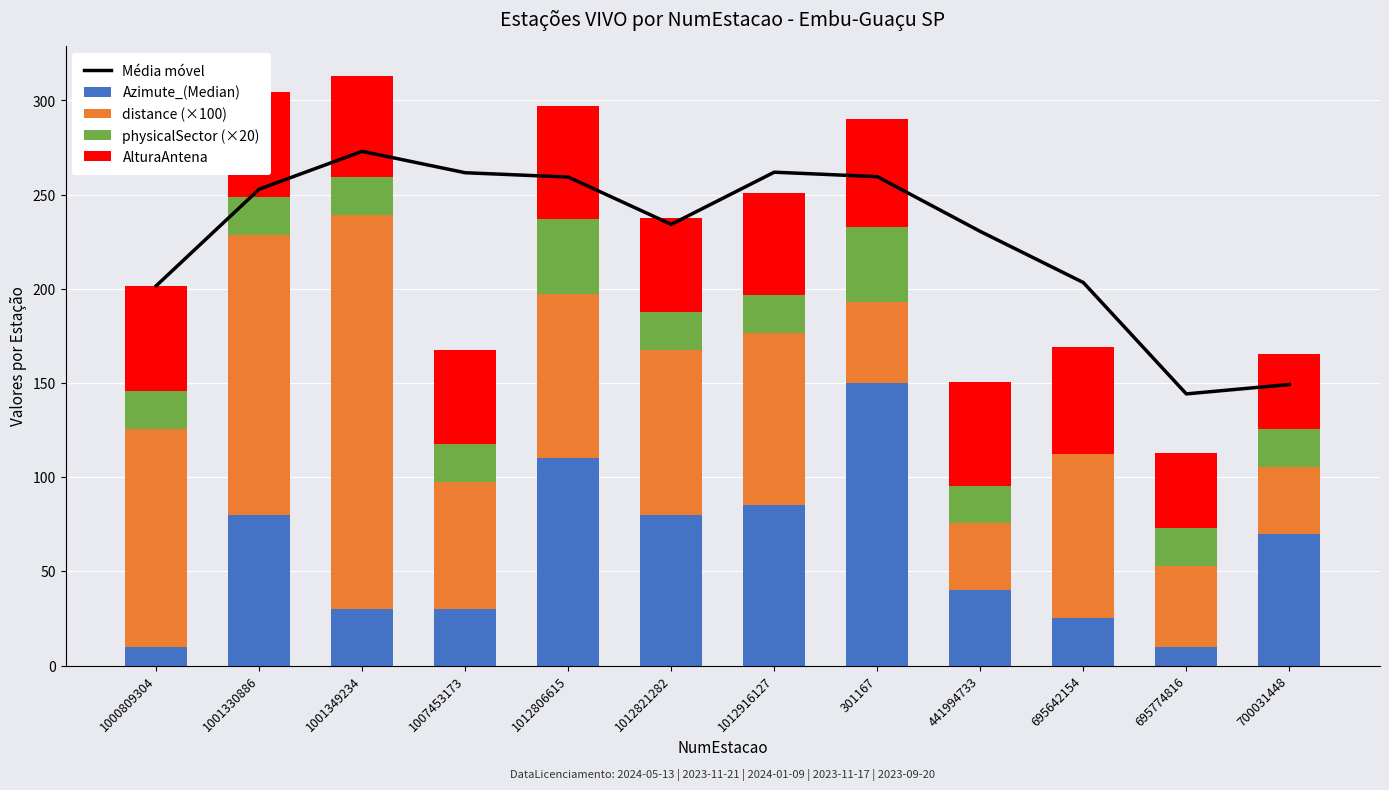

What is the label of the 8th bar from the right?

1012806615